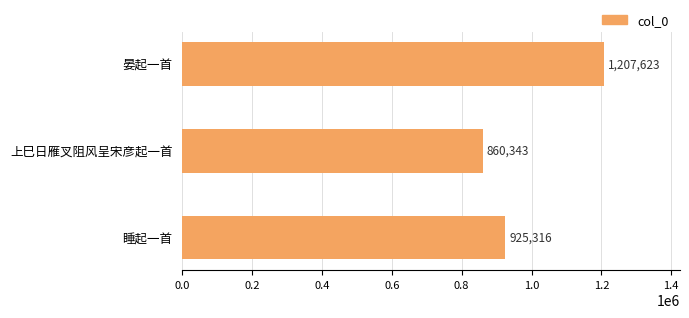

Rank the categories by value from lowest to highest.

上巳日雁叉阻风呈宋彦起一首, 睡起一首, 晏起一首